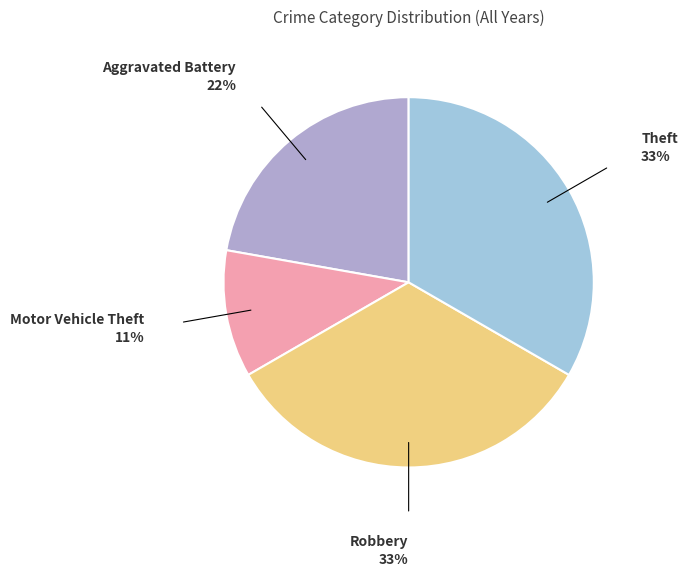

Count the number of slices in the pie.

4